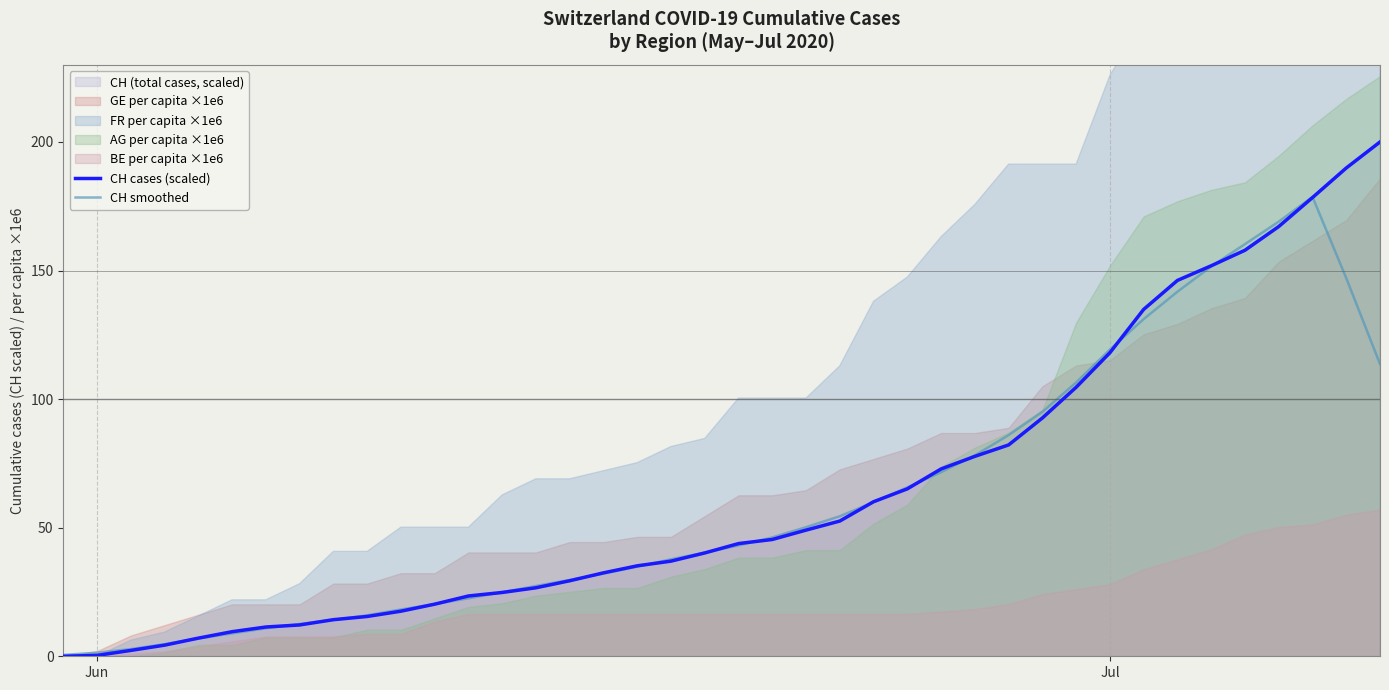

How many lines are shown in the chart?

2